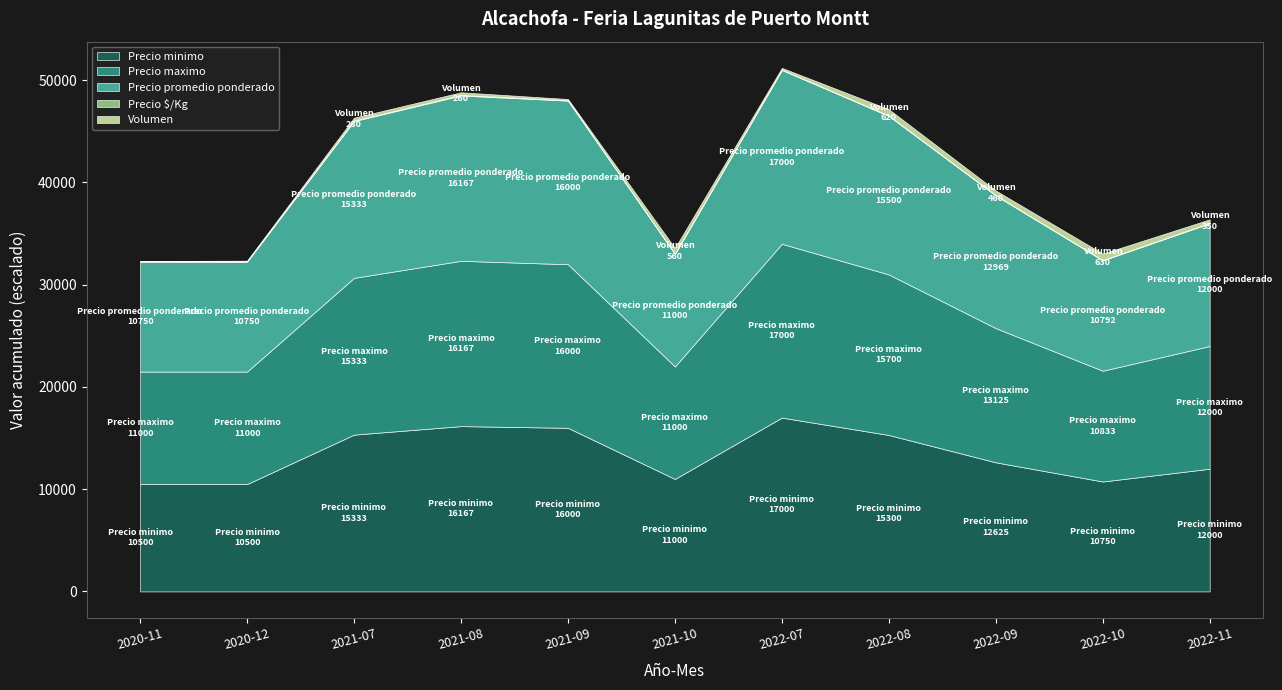

How many interior local peaks does the Precio $/Kg series have?

2